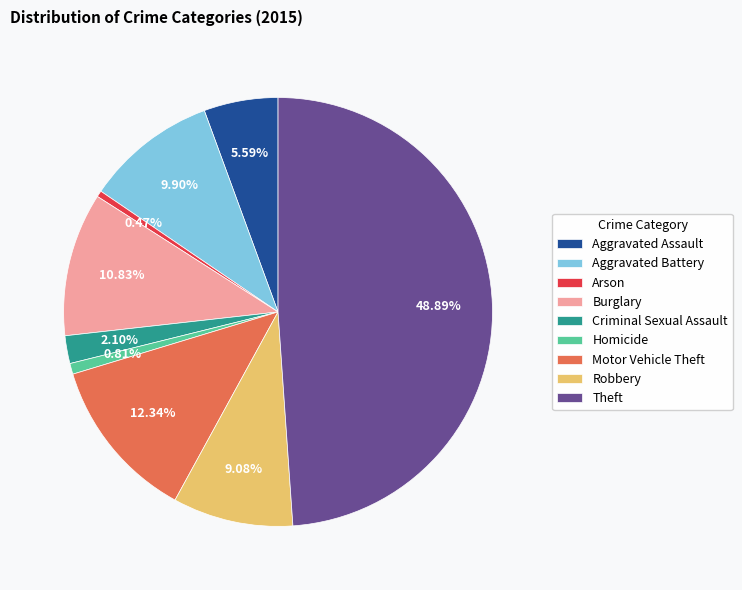

How many segments does this pie chart have?

9